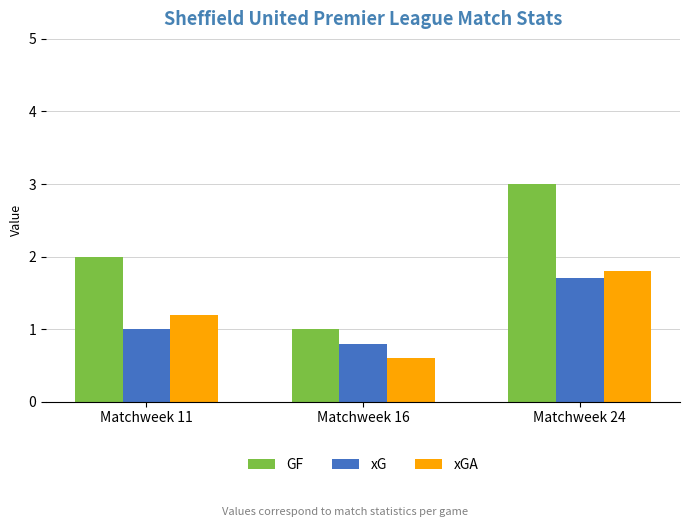

Reading right to left, list all the values displayed in this chart.

GF: 3.0	1.0	2.0
xG: 1.7	0.8	1.0
xGA: 1.8	0.6	1.2